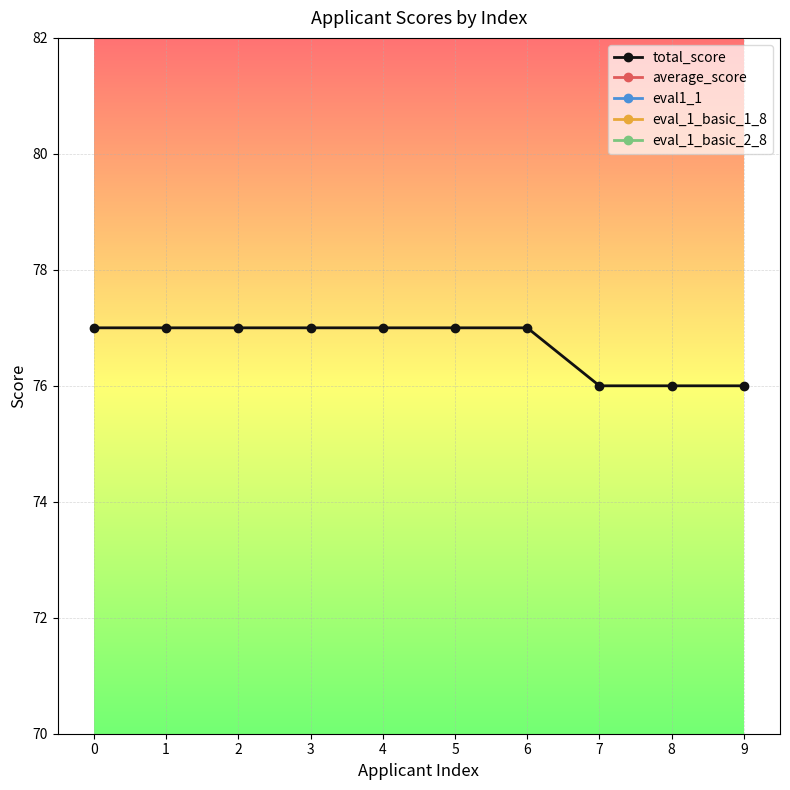

True or false: eval_1_basic_2_8 has a value of 8.0 at 7.

True